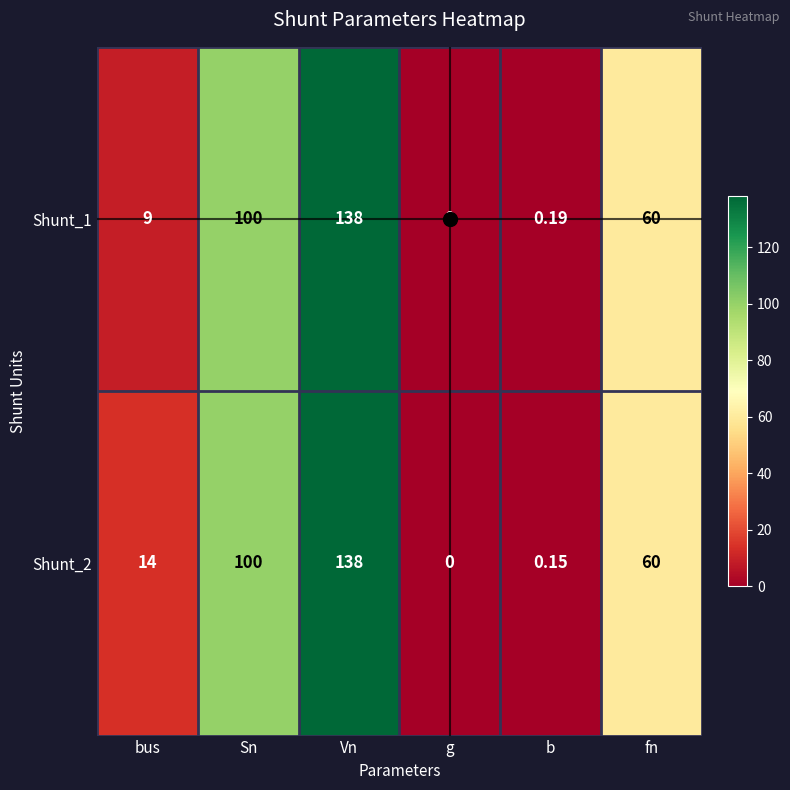

Is the value of Shunt_1 at Vn greater than the value of Shunt_2 at bus?

Yes